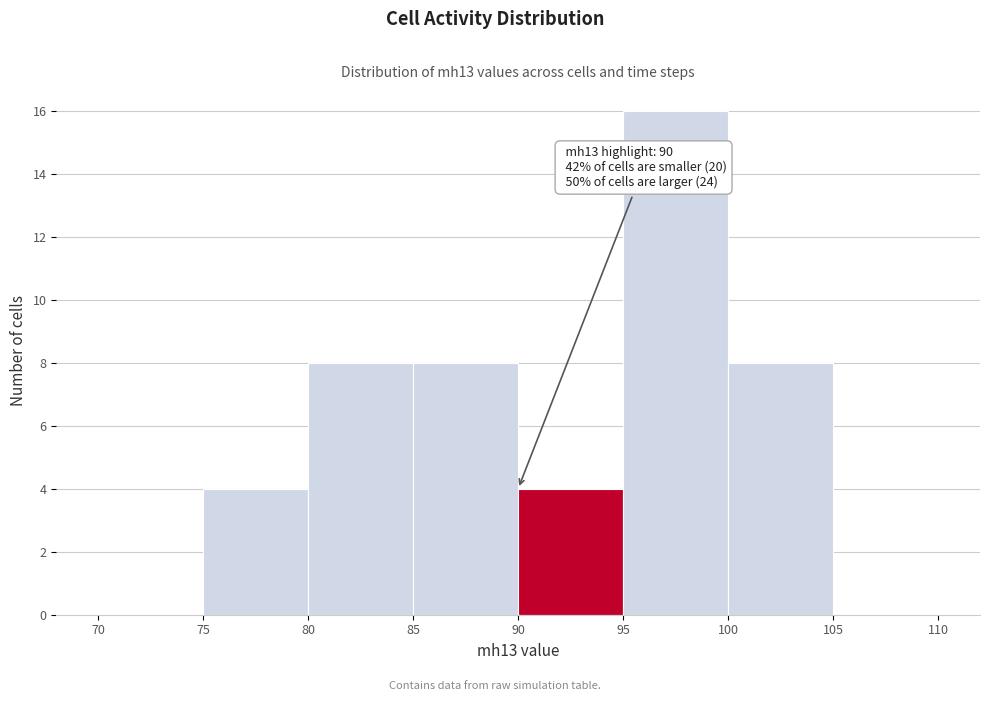

Over which range of the x-axis is the bar tallest?

95 to 100